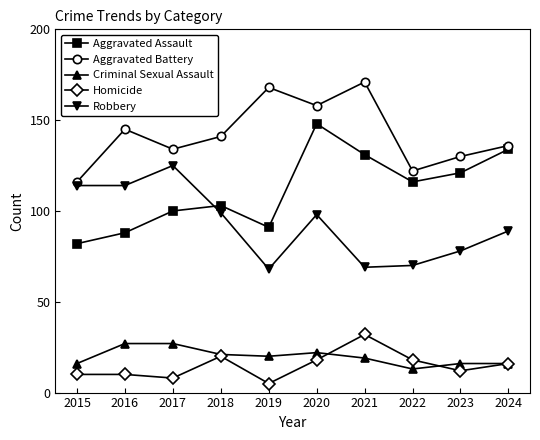

Which series has the largest range (max minus min)?

Aggravated Assault